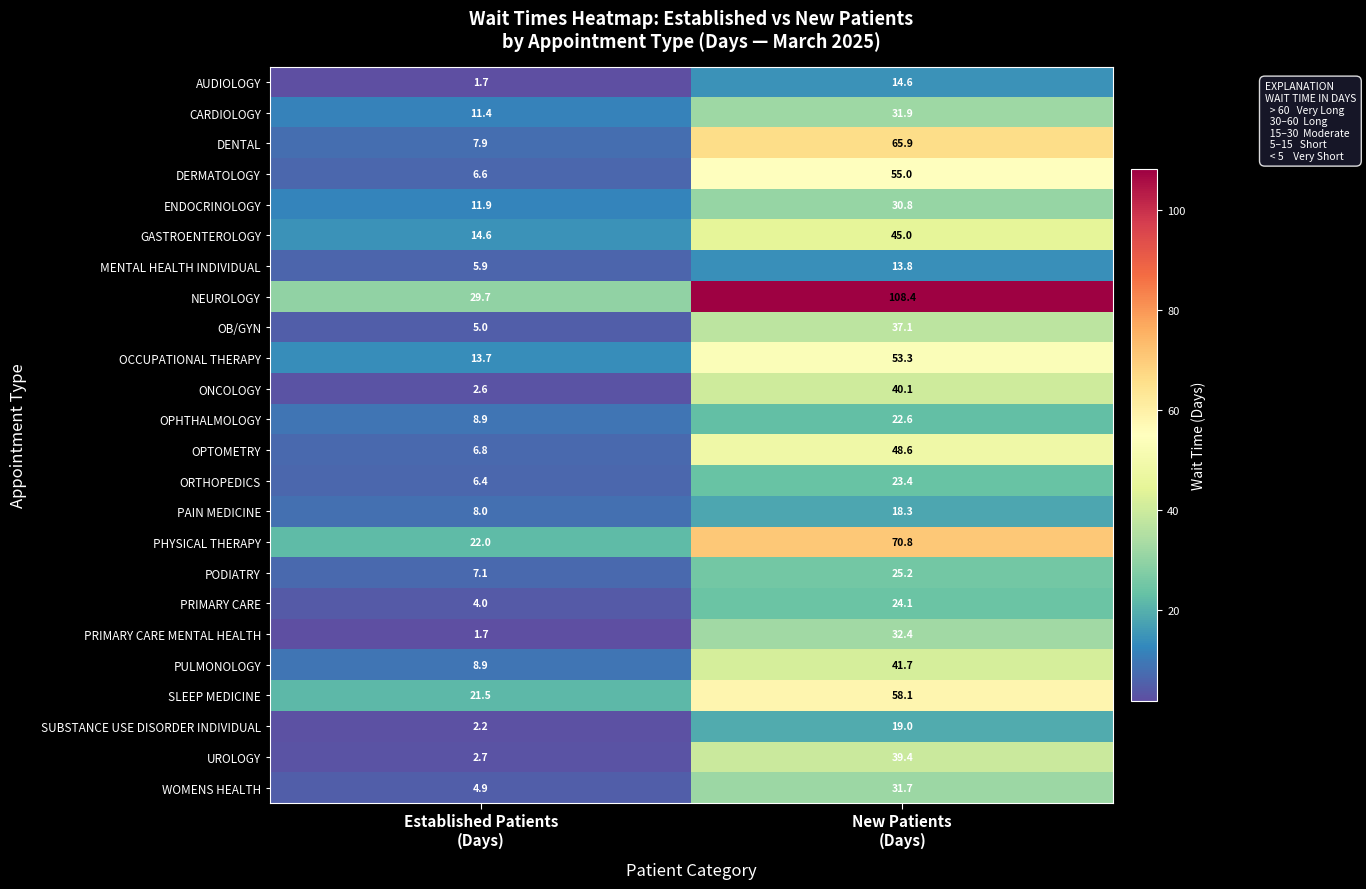

What is the difference between the maximum and minimum values in the GASTROENTEROLOGY series?

30.4